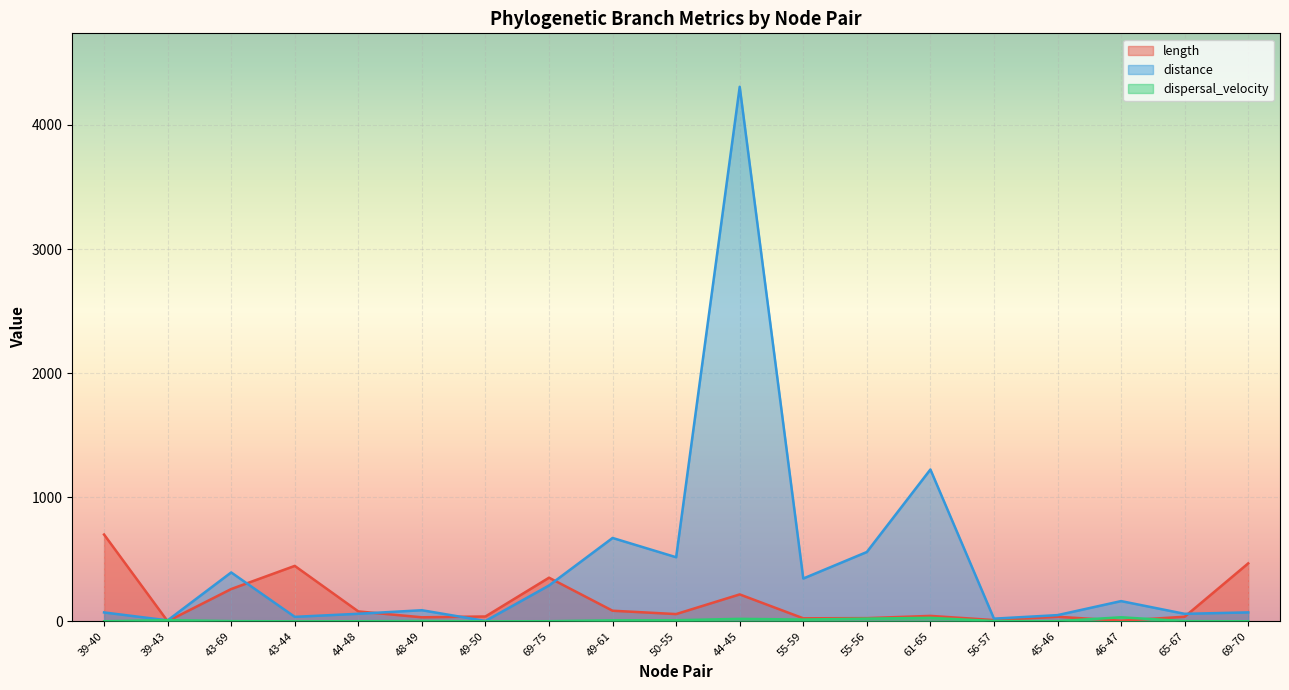

Which series has the largest total across all categories?

distance